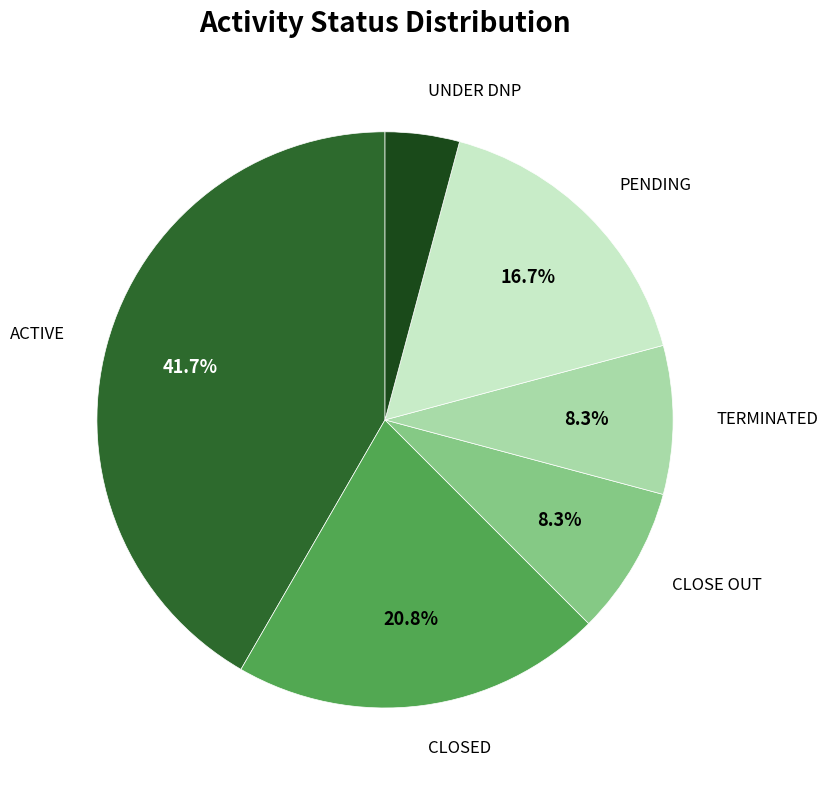

To the nearest percent, what percentage of the pie is CLOSED?

21%